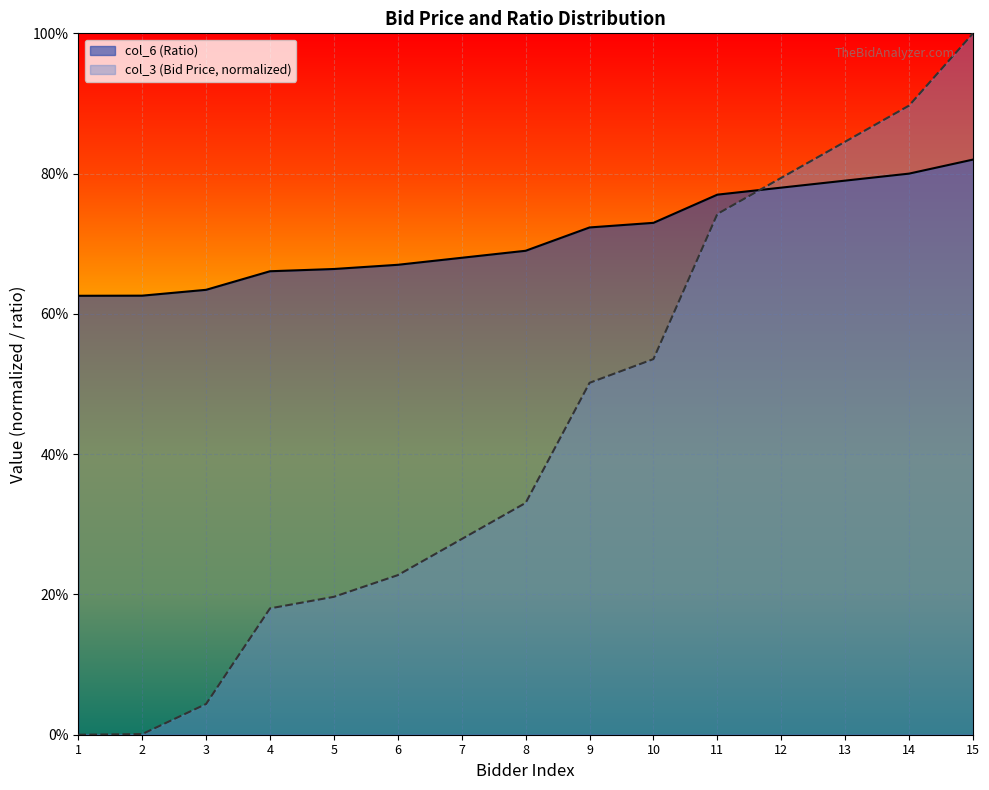

Reading right to left, list all the values displayed in this chart.

col_3 (Bid Price): 15=1.0	14=0.9	13=0.8	12=0.8	11=0.7	10=0.5	9=0.5	8=0.3	7=0.3	6=0.2	5=0.2	4=0.2	3=0.0	2=0.0	1=0.0
col_6 (Ratio): 15=0.8	14=0.8	13=0.8	12=0.8	11=0.8	10=0.7	9=0.7	8=0.7	7=0.7	6=0.7	5=0.7	4=0.7	3=0.6	2=0.6	1=0.6